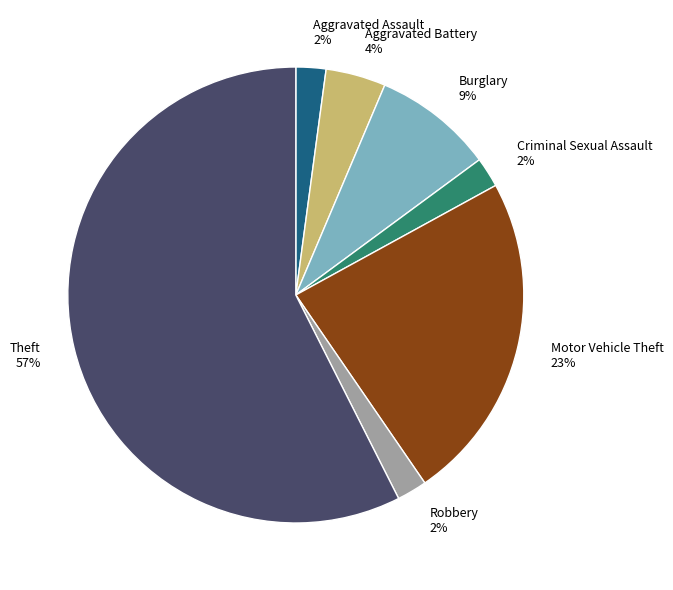

Which category accounts for the majority?

Theft